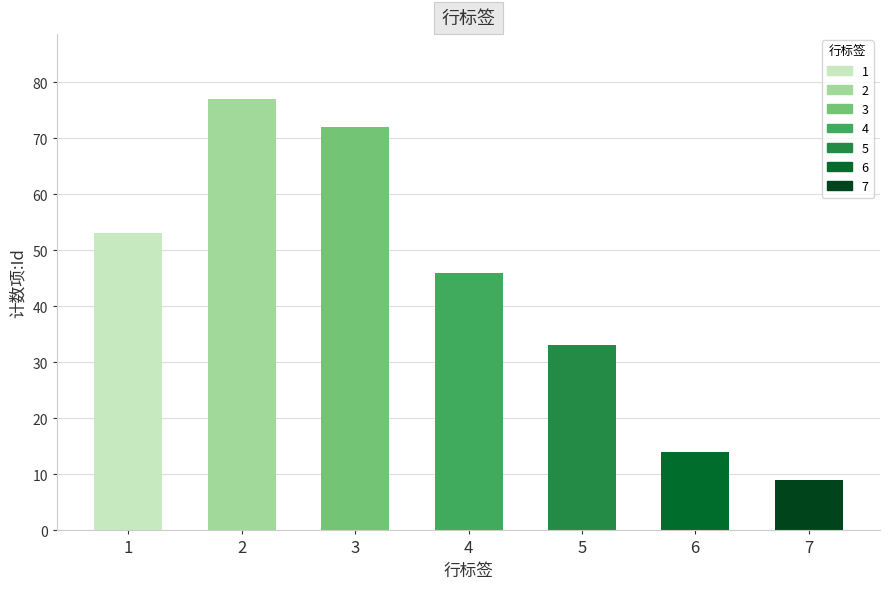

How many bars are there in total?

7